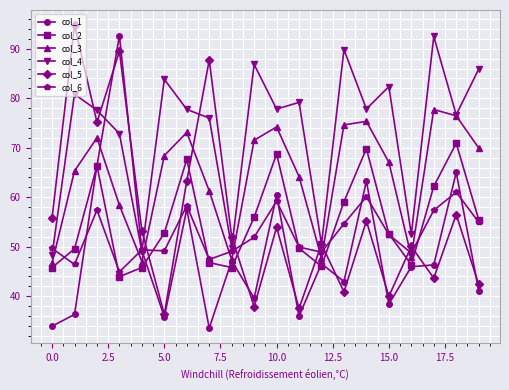

How many interior local peaks does the col_3 series have?

5